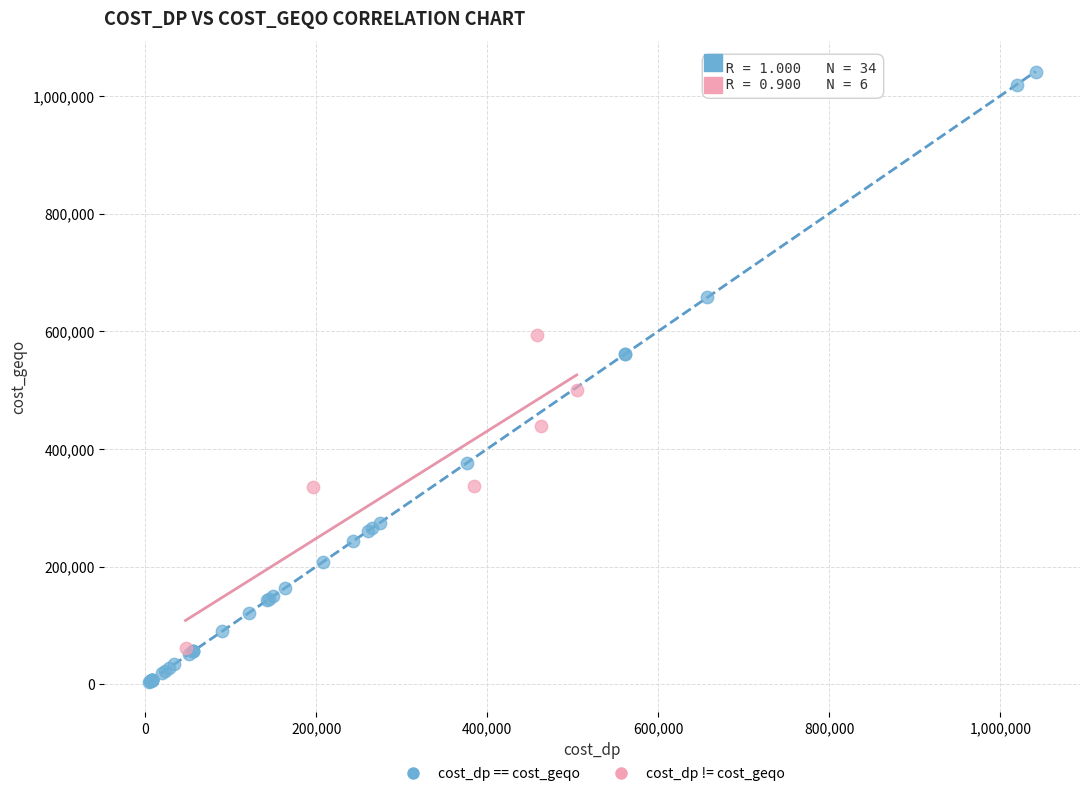

Which series contains the highest Y value?

cost_dp == cost_geqo